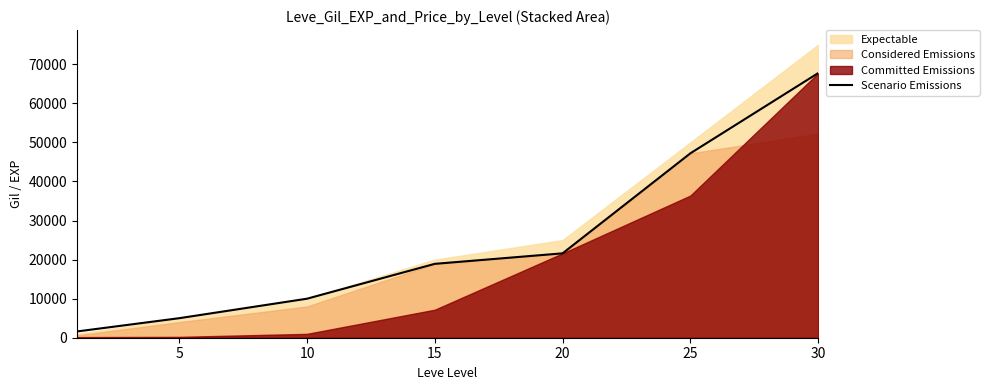

What is the minimum value for Scenario Emissions?

1602